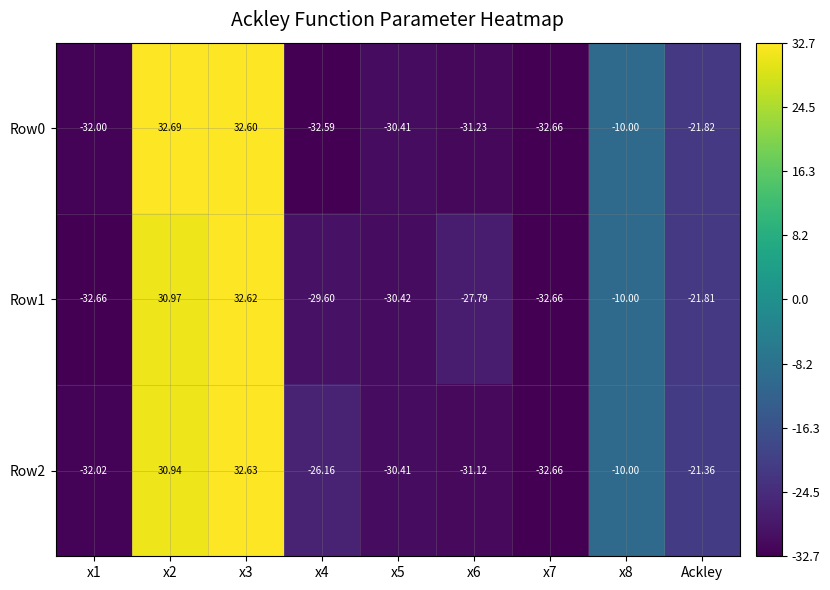

How many data points in Row1 are less than -27?

5